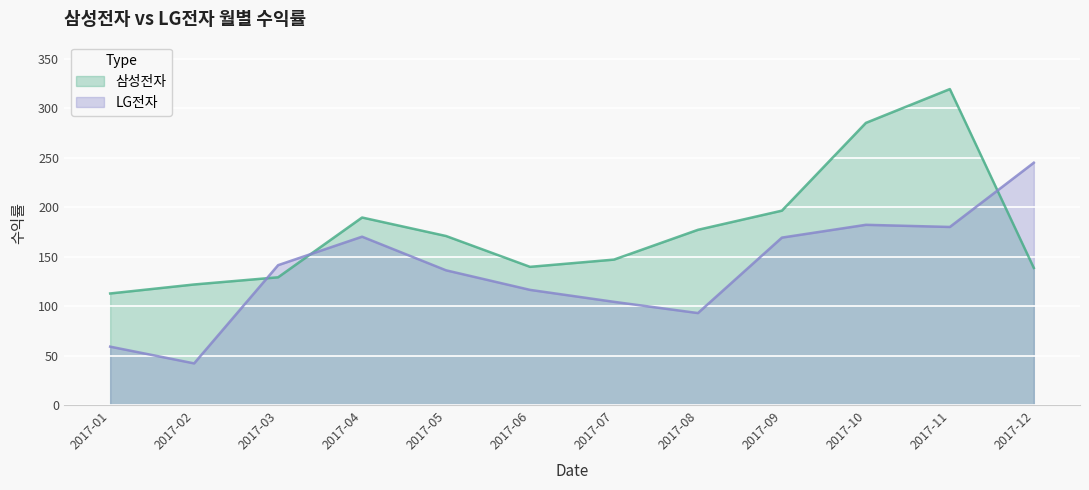

Between 2017-07 and 2017-11, which series saw the biggest shift?

삼성전자